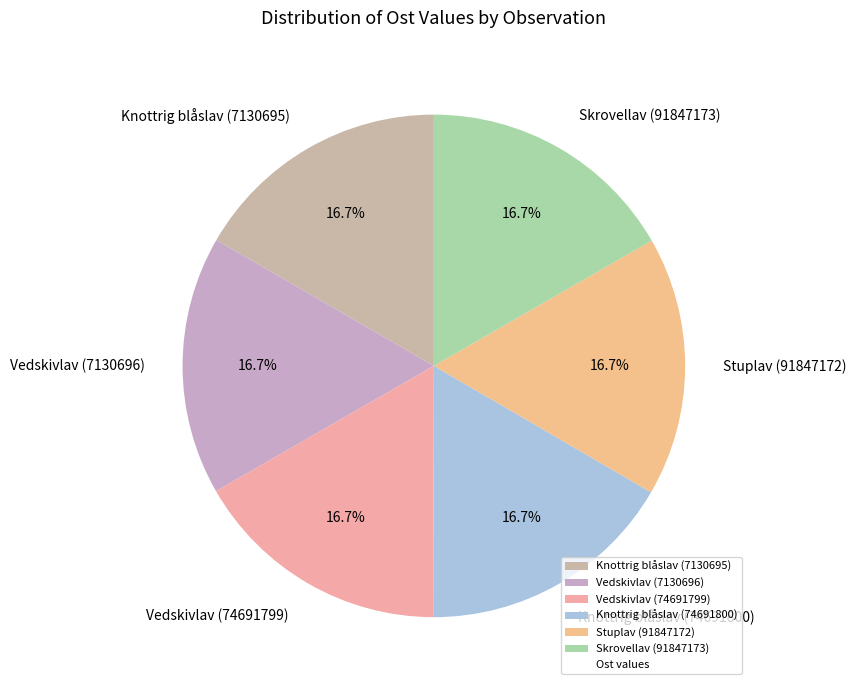

Is Vedskivlav (74691799) the majority of the pie?

No